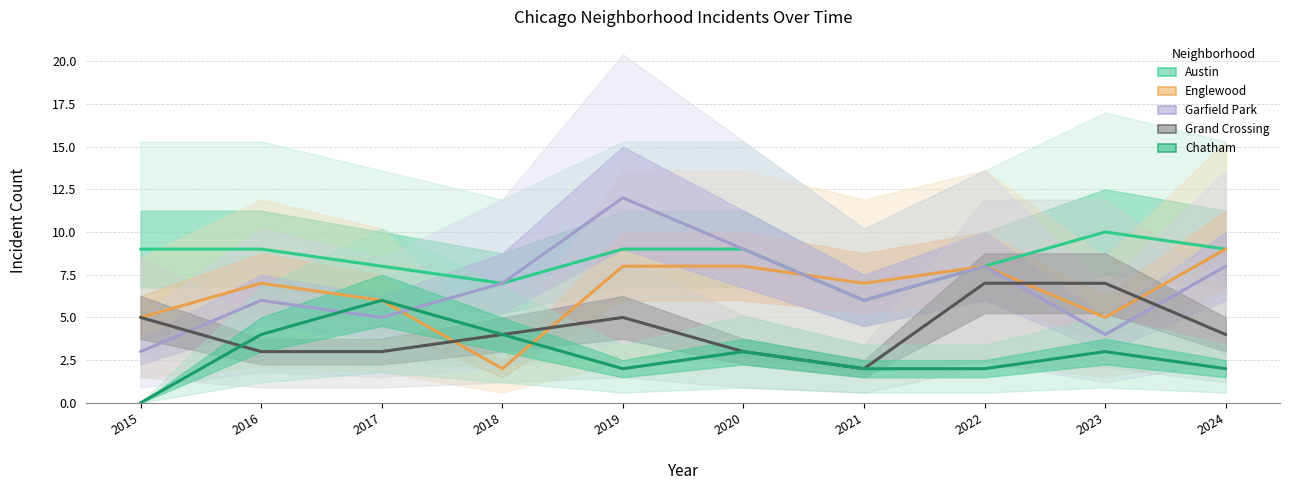

At which category does Chatham reach its first local peak?

2017